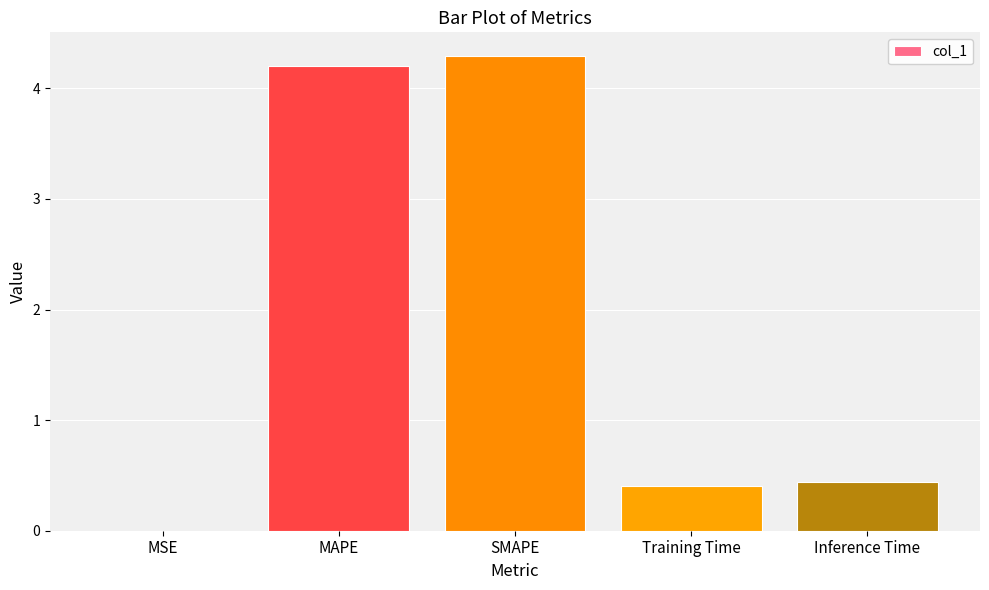

True or false: the data shows 0.3 at Inference Time.

False